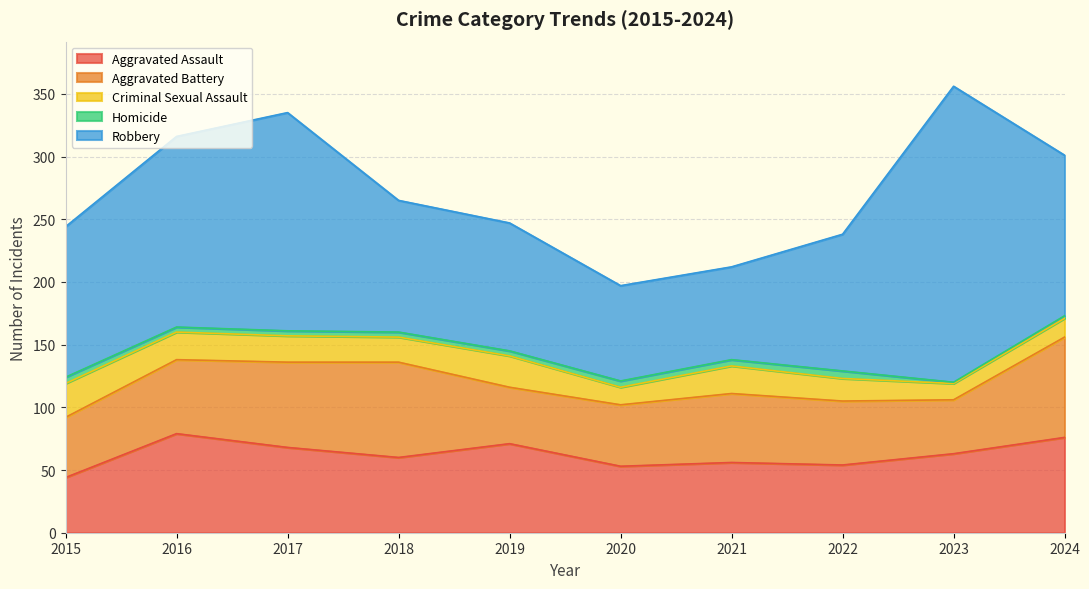

What is the average value of the Homicide series?

4